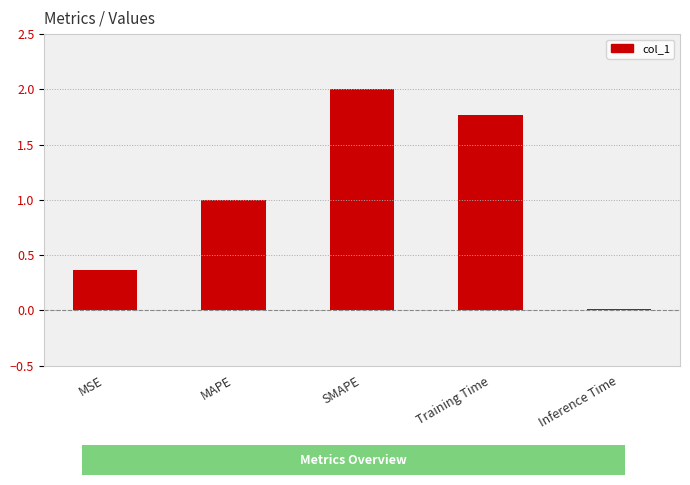

Which has a higher value, Inference Time or MSE?

MSE